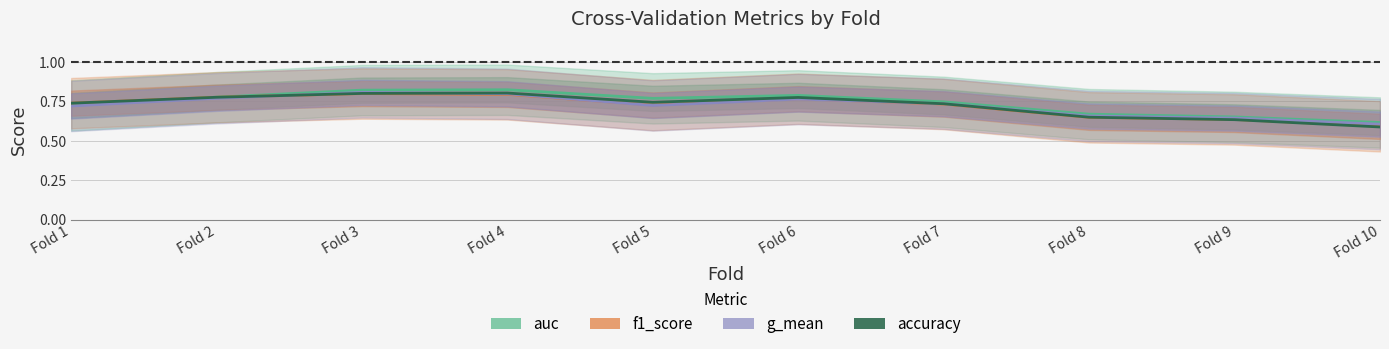

At which category is the sum across all series the highest?

Fold 3